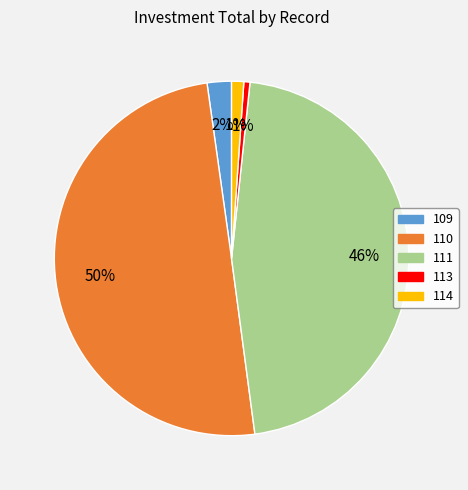

Which slice is the largest?

110